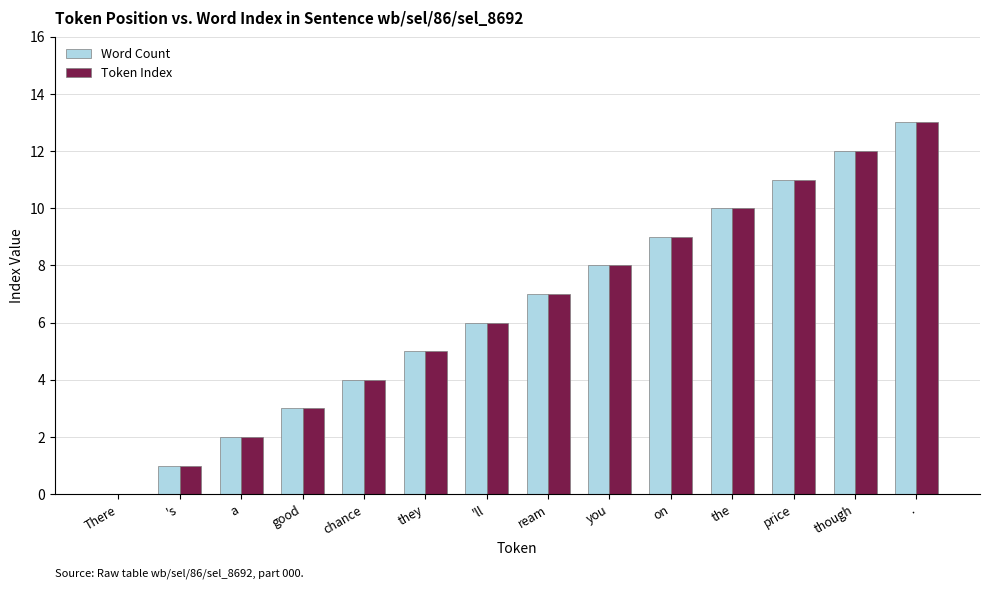

What is the sum of the Token Index values at though and chance?

16